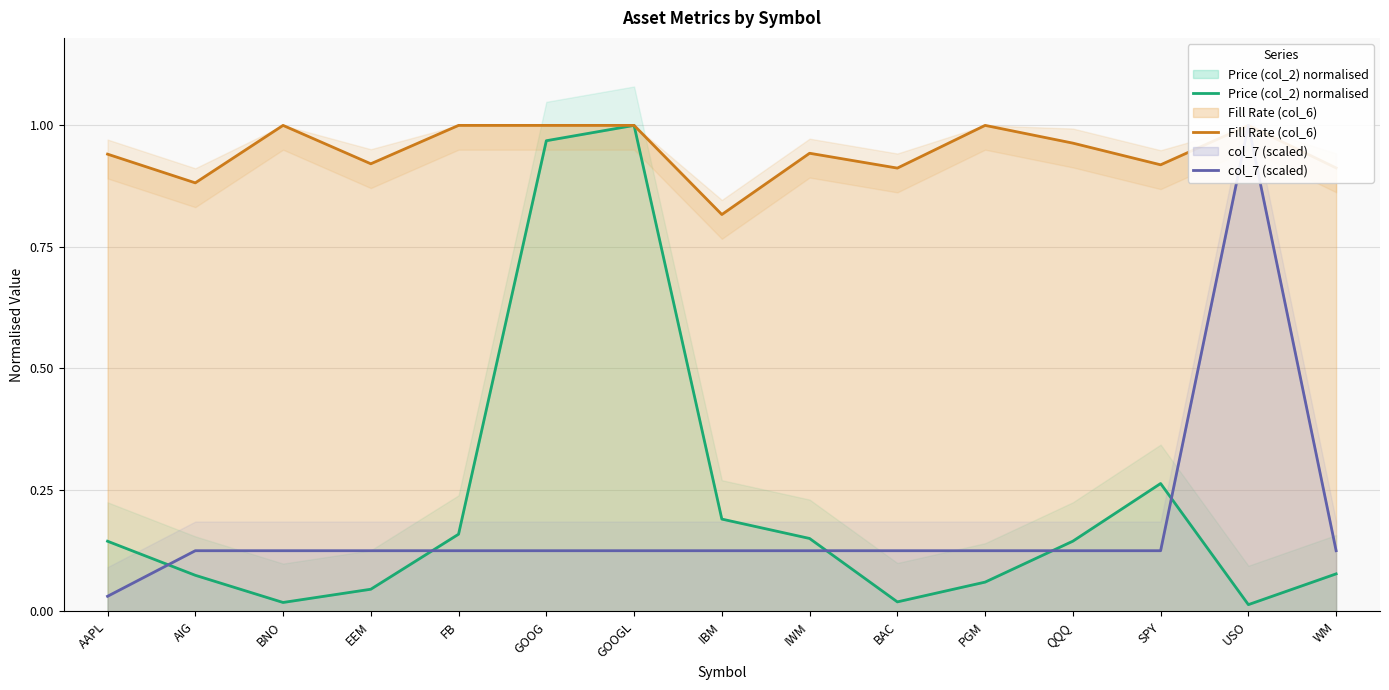

How many series are shown in this chart?

3